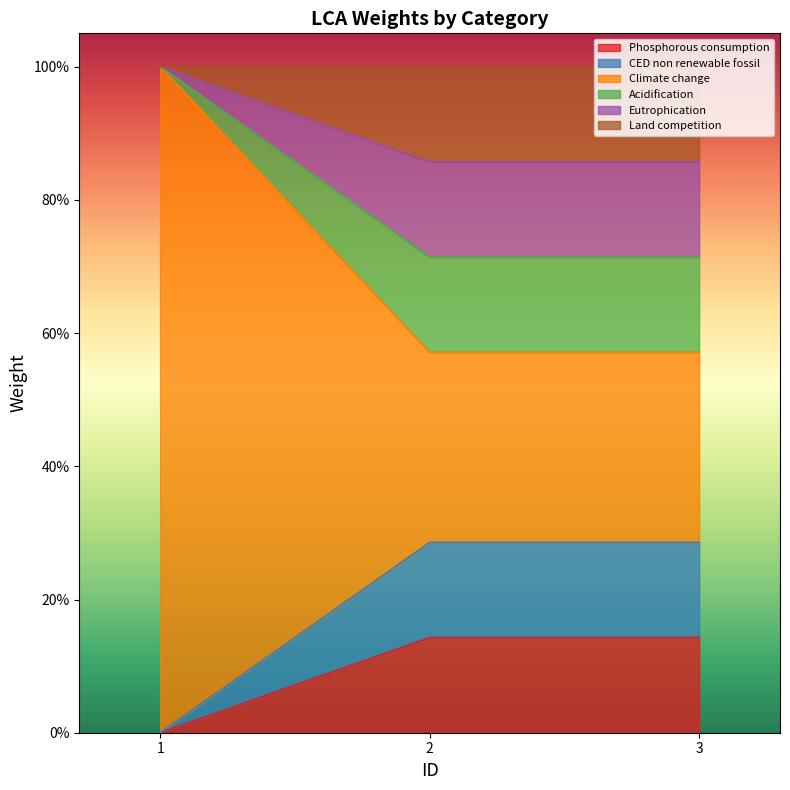

Does the chart display data point markers on the line(s)?

No